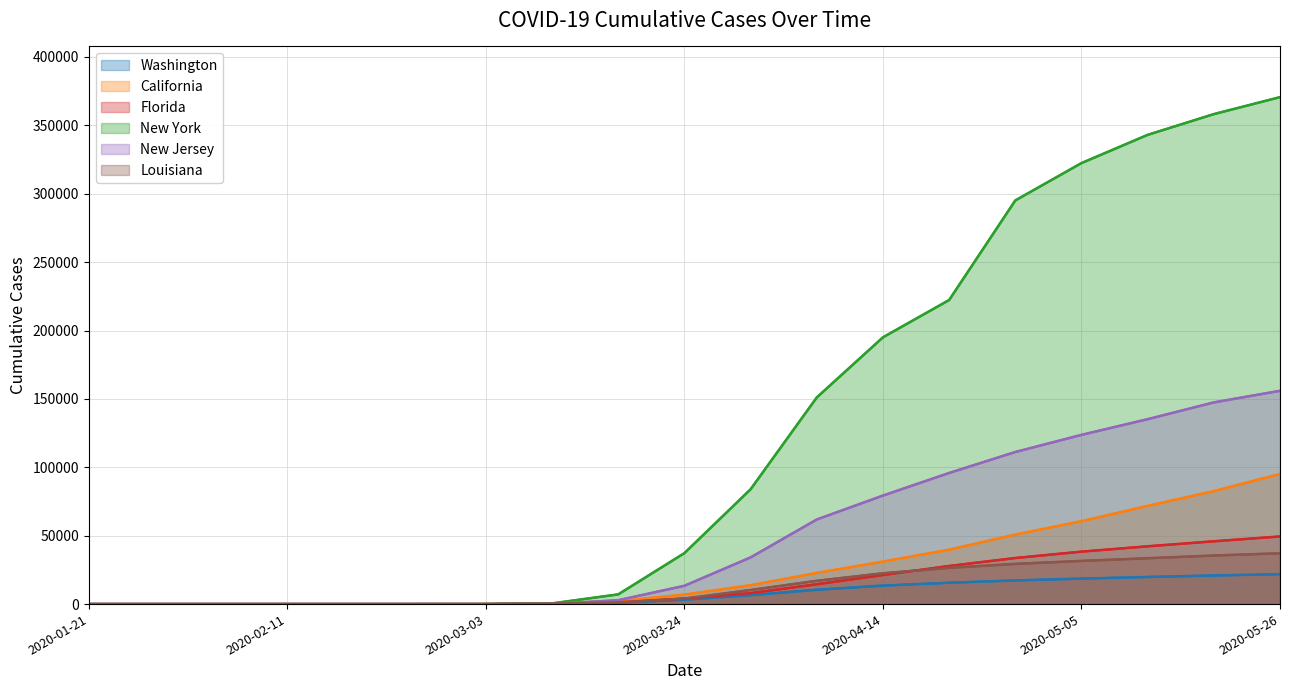

What is the maximum value for New Jersey?

155923